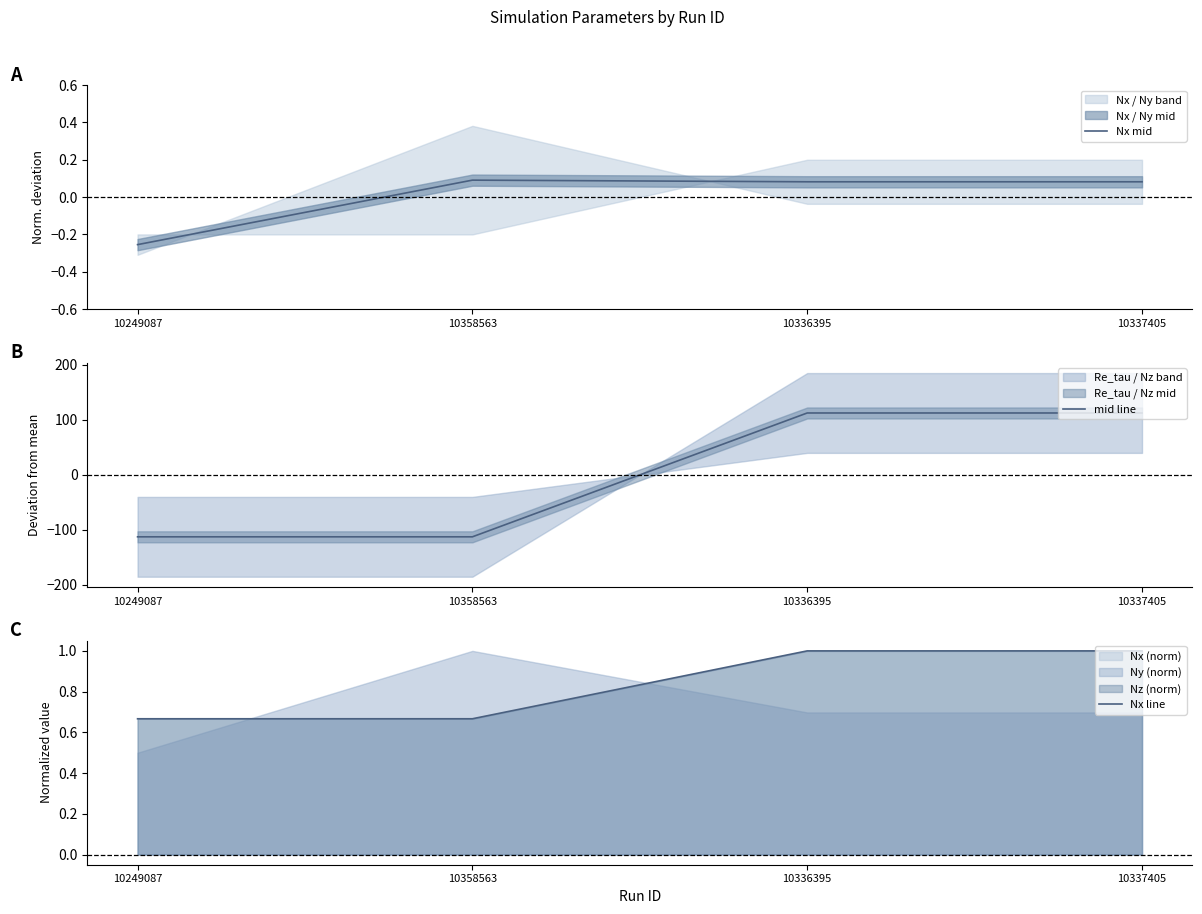

What is the label of the 2nd point from the left?

10358563